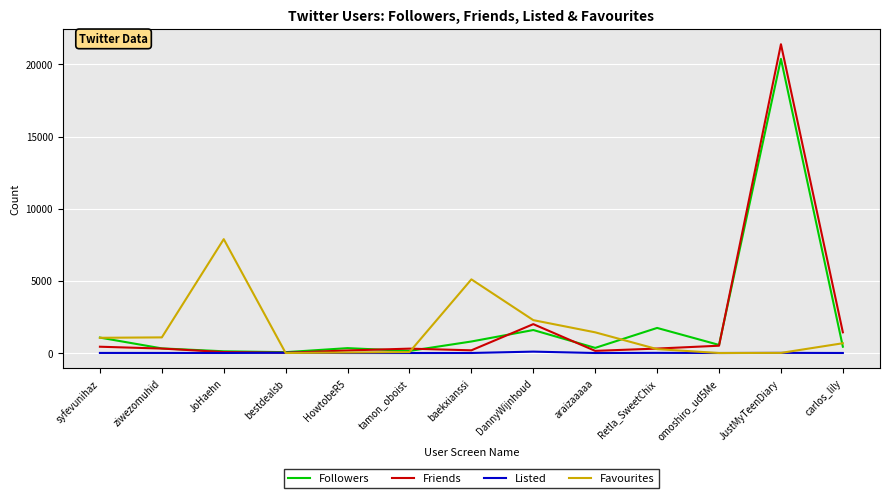

Where is Favourites nearest to the value 3946?

baekxianssi